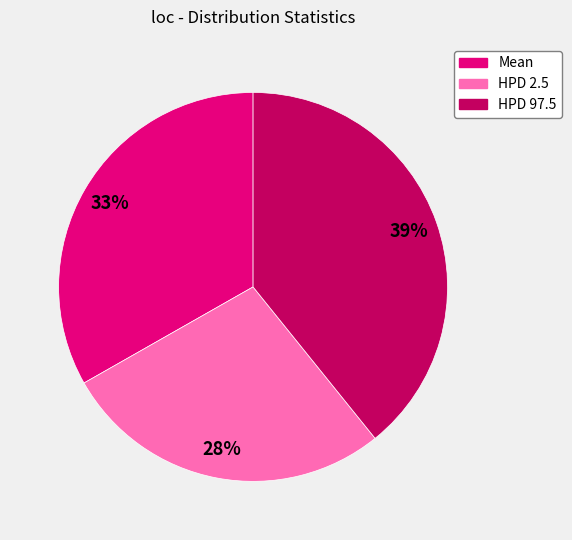

To the nearest percent, what percentage of the pie is HPD 97.5?

39%